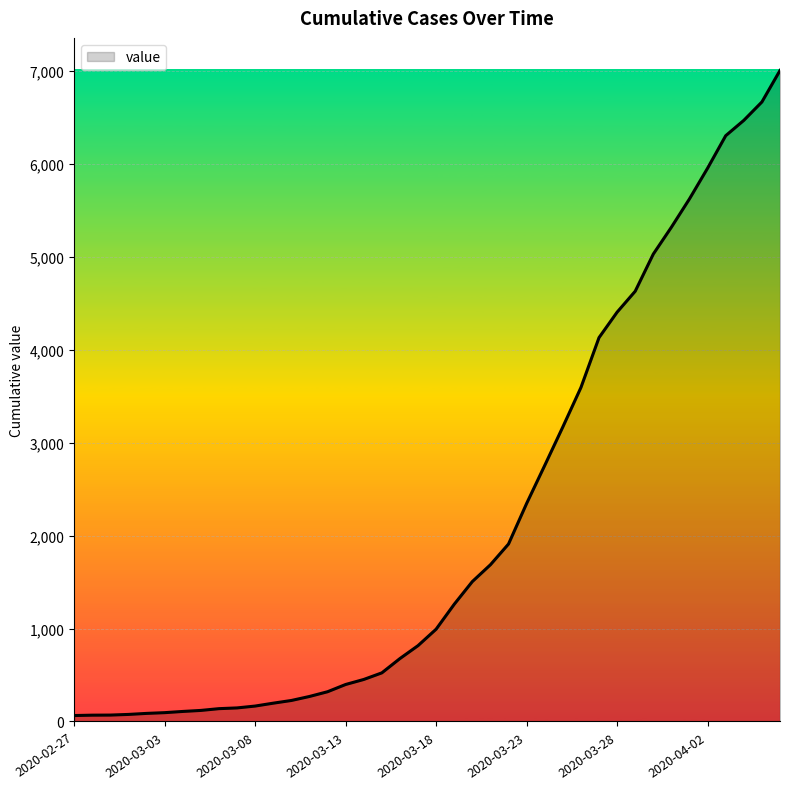

What is the maximum value shown in the chart?

7003